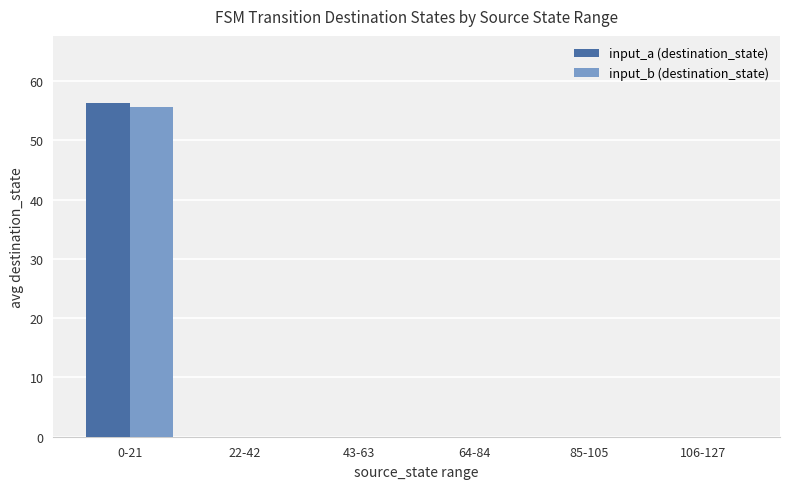

At which category is the sum across all series the highest?

0-21